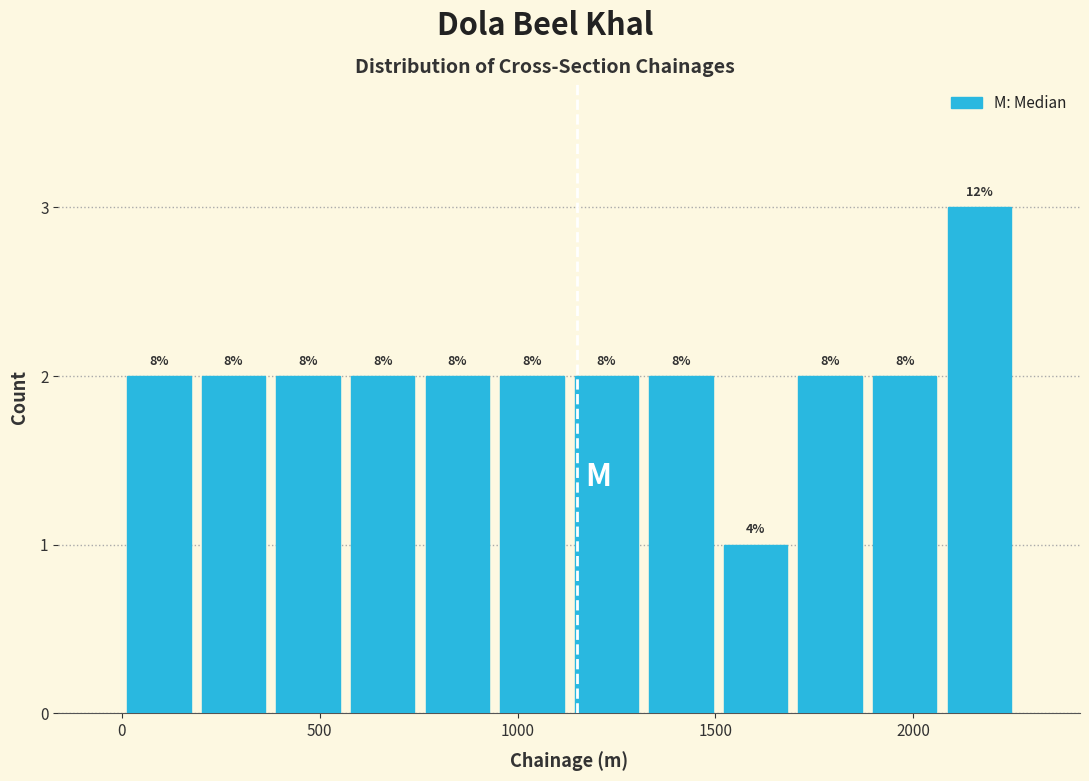

Around what value on the x-axis is the tallest bar? Give the approximate position of its centre, as read against the axis.

2150